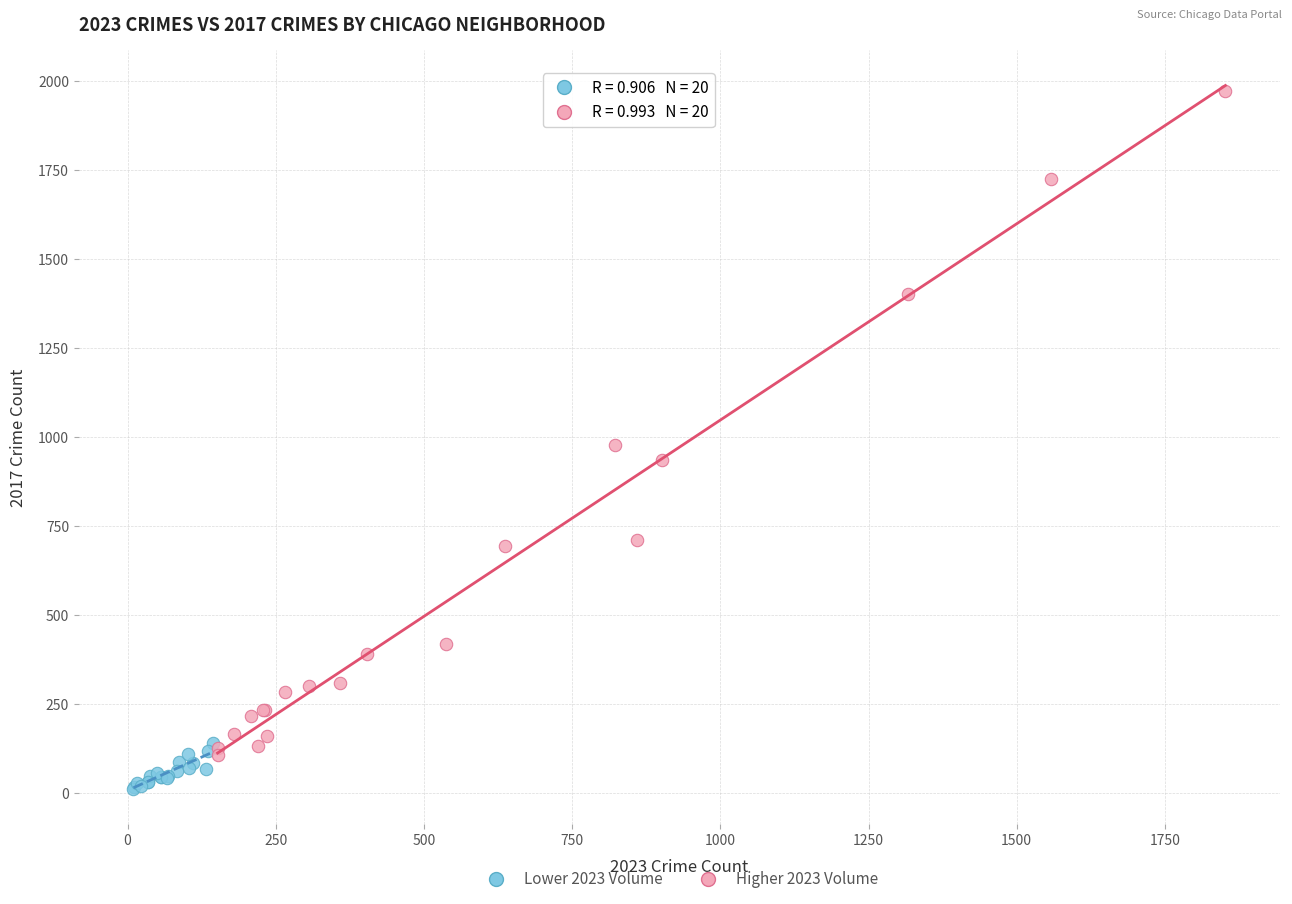

Which series has the widest spread of Y values?

Higher 2023 Volume